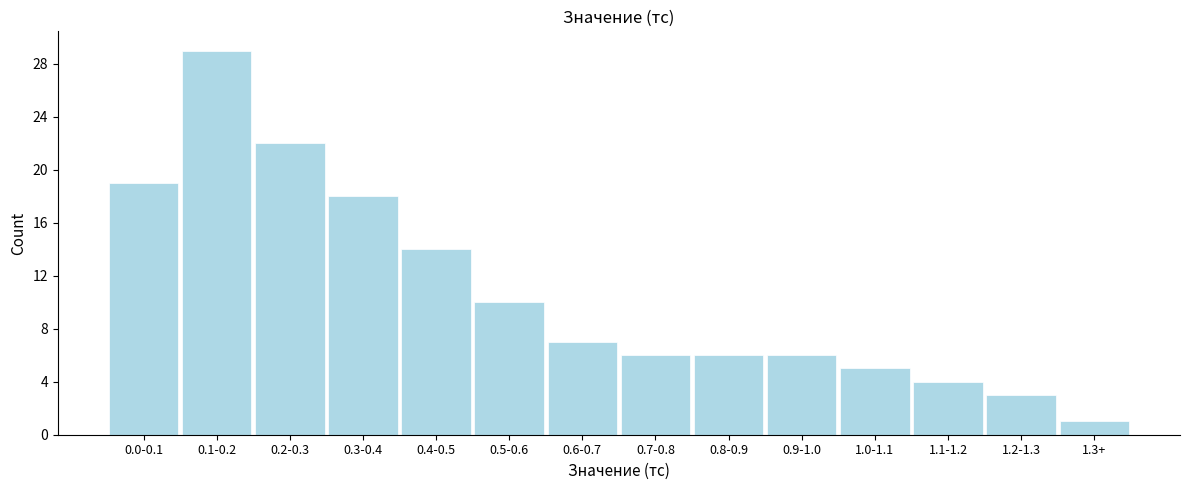

Reading right to left, what are all the values shown in this chart?

1	3	4	5	6	6	6	7	10	14	18	22	29	19